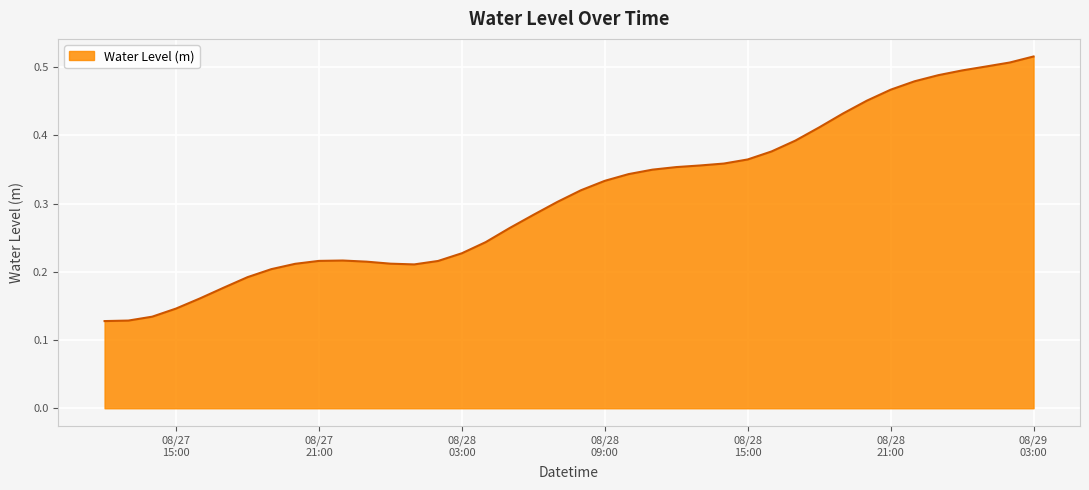

How many lines are shown in the chart?

1